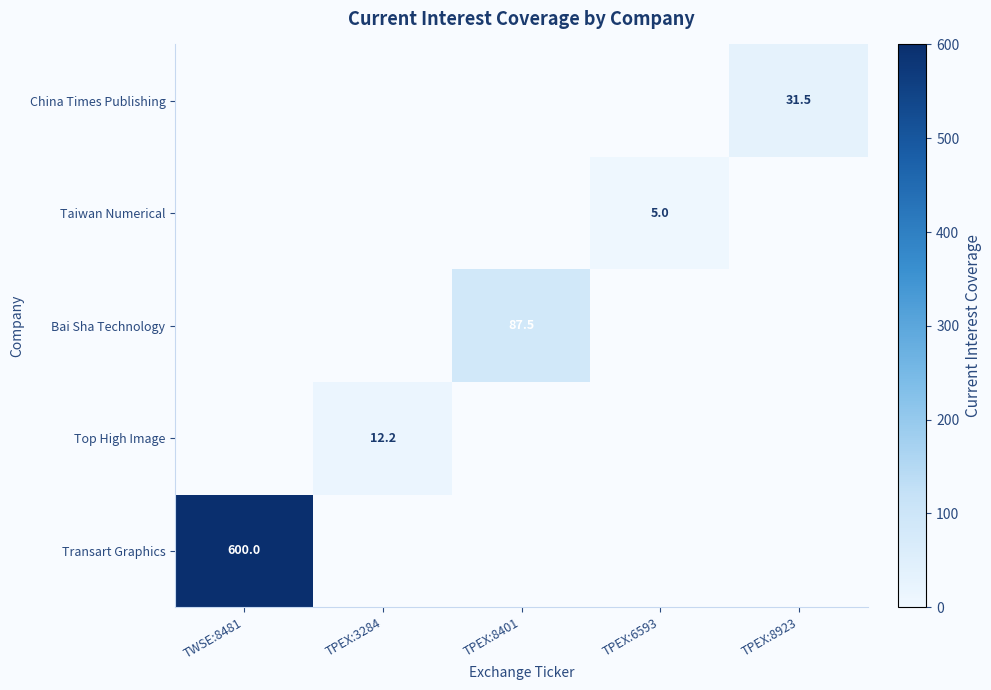

Is it true that Transart Graphics equals 160.6 at TWSE:8481?

False